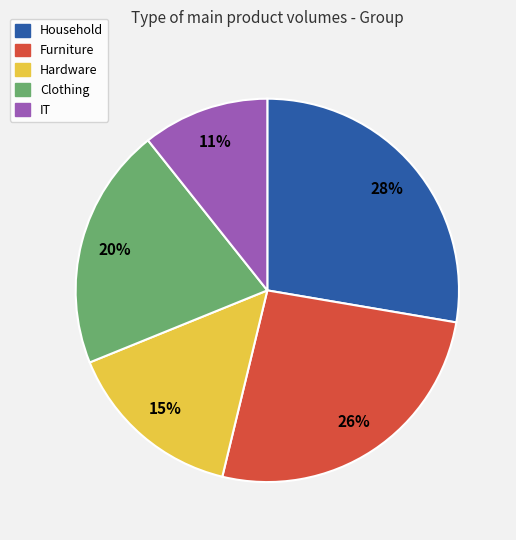

True or false: Furniture accounts for 20% of the total.

False